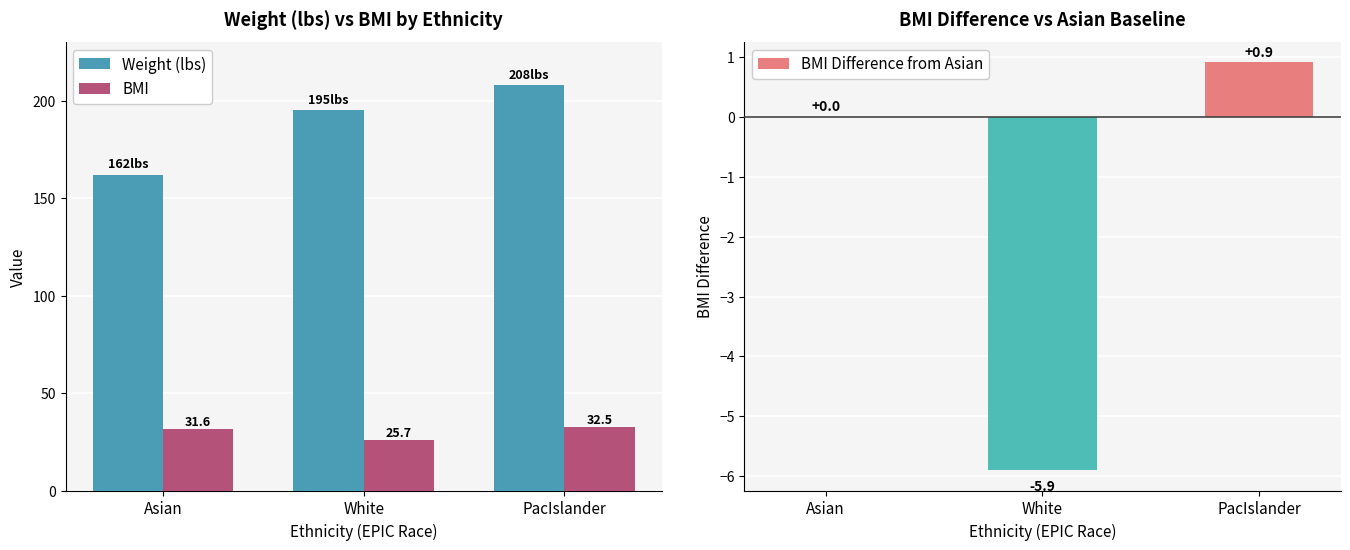

Which series changed the most between Asian and White?

Weight (lbs)